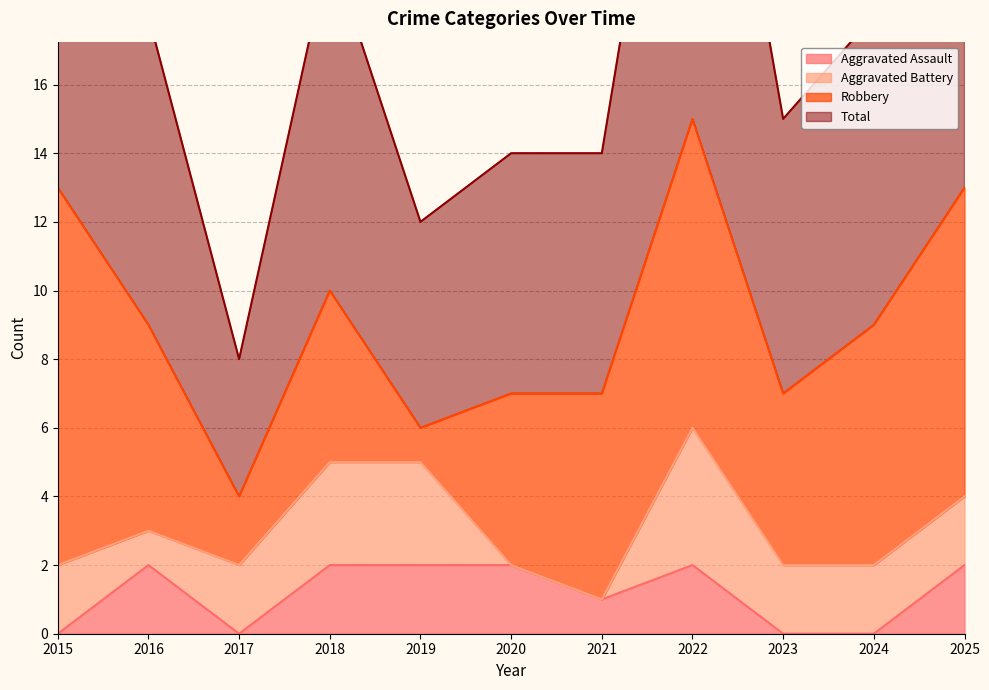

List the labels in order of Total value, largest first.

2022, 2015, 2025, 2018, 2016, 2024, 2023, 2020, 2021, 2019, 2017